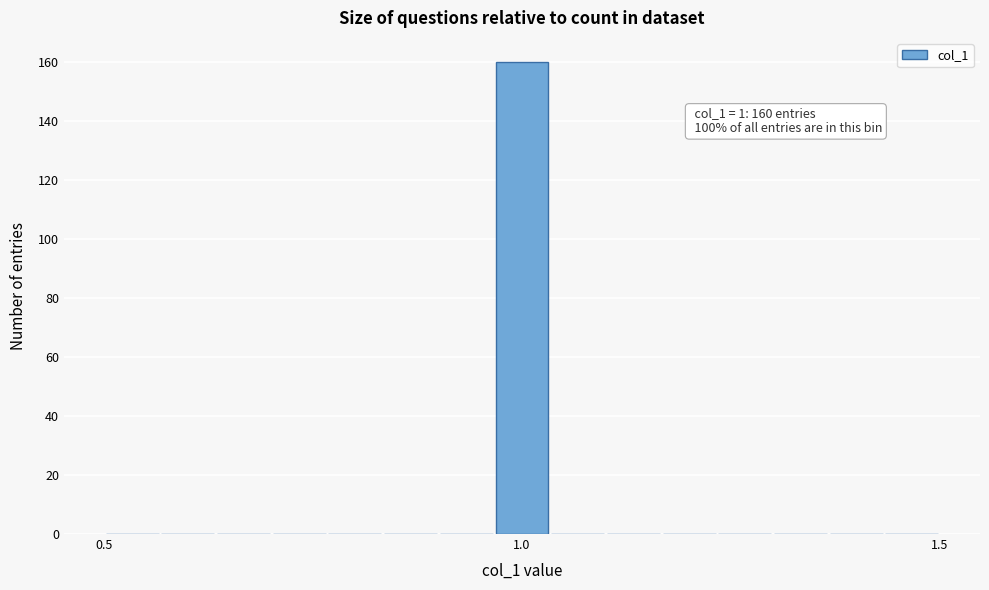

Around what value on the x-axis is the tallest bar? Give the approximate position of its centre, as read against the axis.

1.00